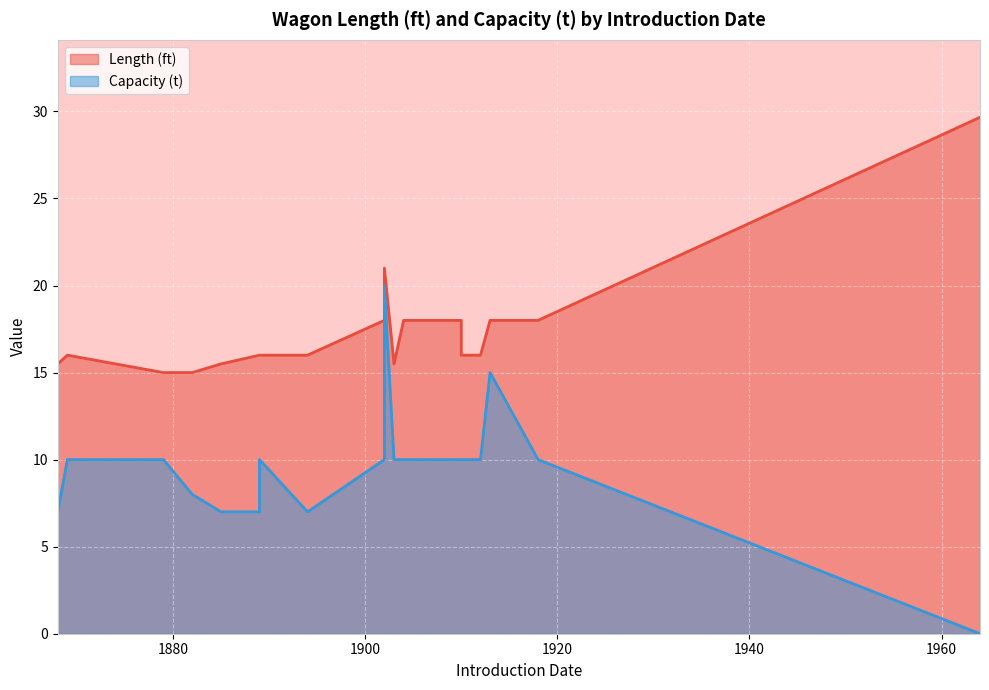

What is the label of the 20th point from the right?

1869